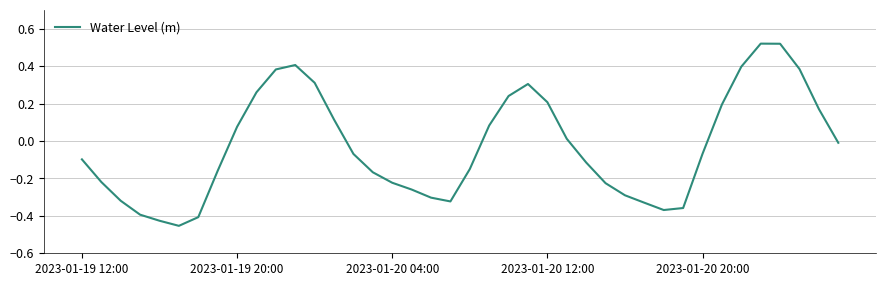

How many categories are shown in the chart?

40